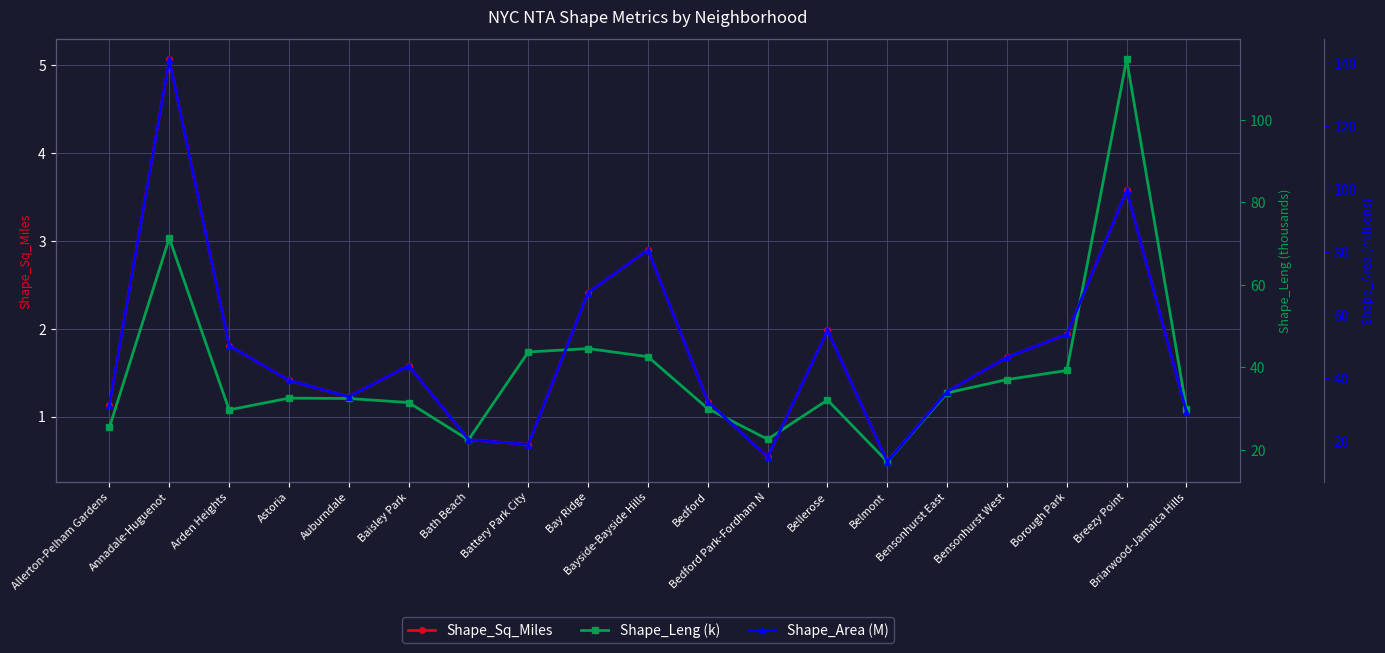

What is the spread (max minus min) of values at Battery Park City?

43.0